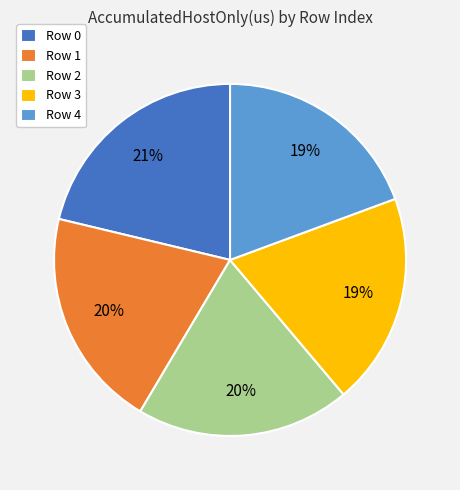

To the nearest percent, what portion does Row 1 represent?

20%